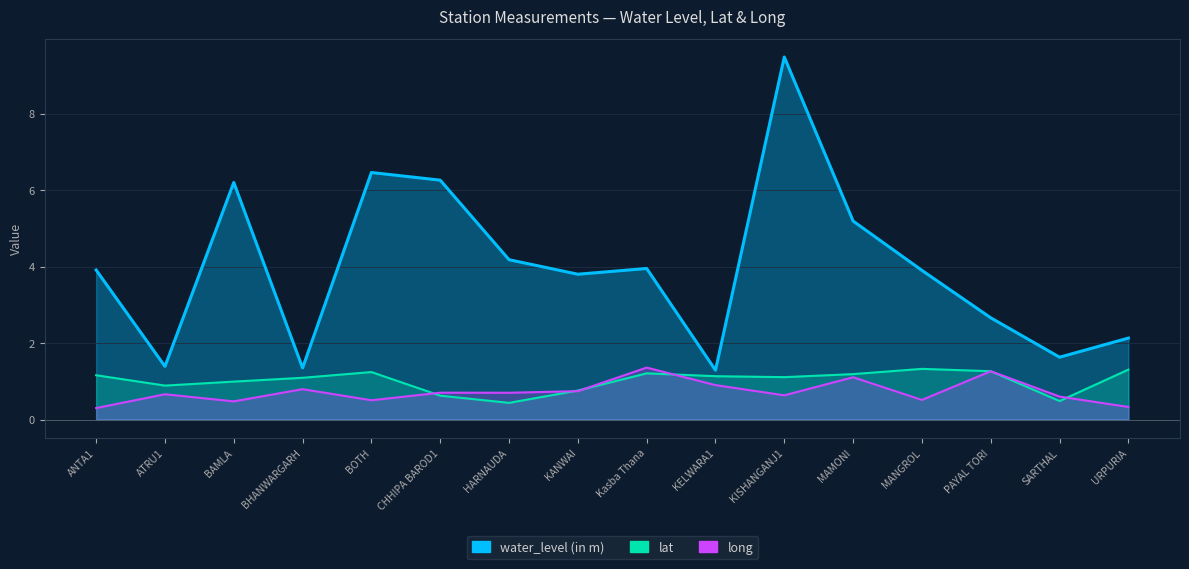

Reading left to right, list all the values displayed in this chart.

water_level (in m): 3.9	1.4	6.2	1.4	6.5	6.3	4.2	3.8	4.0	1.3	9.5	5.2	3.9	2.7	1.6	2.1
lat: 1.2	0.9	1.0	1.1	1.2	0.6	0.4	0.8	1.2	1.1	1.1	1.2	1.3	1.3	0.5	1.3
long: 0.3	0.7	0.5	0.8	0.5	0.7	0.7	0.7	1.4	0.9	0.6	1.1	0.5	1.3	0.6	0.3